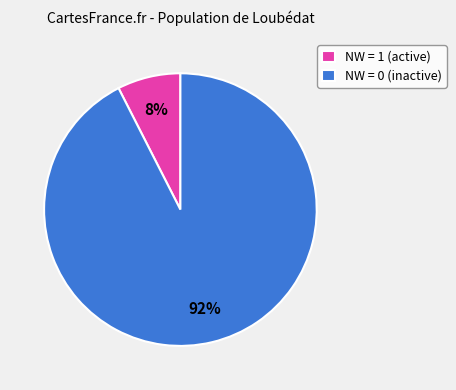

To the nearest percent, what is the combined percentage of NW = 0 (inactive) and NW = 1 (active)?

100%